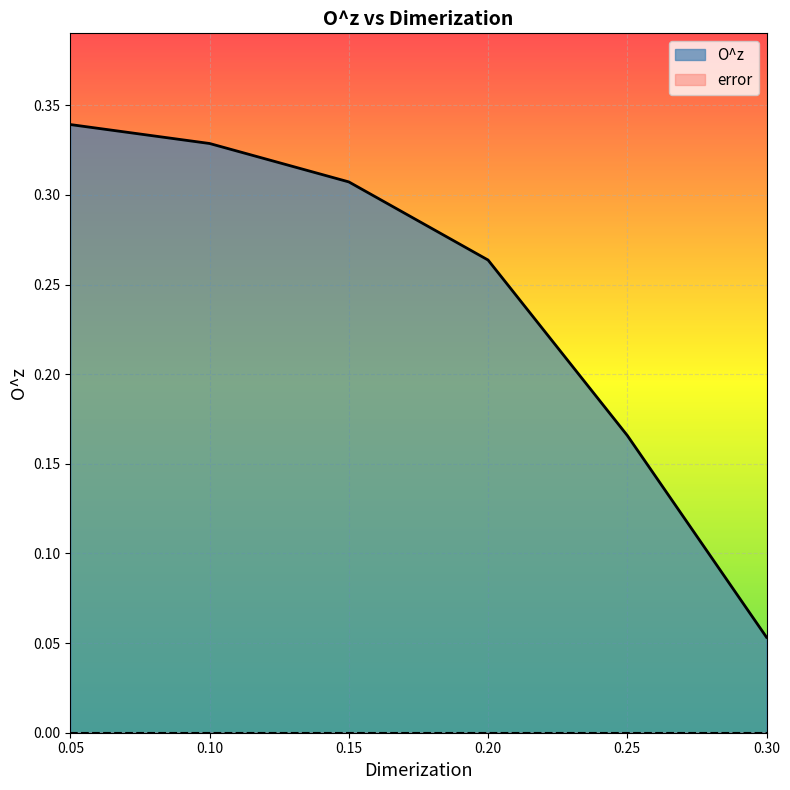

What position from the right is 0.1?

5